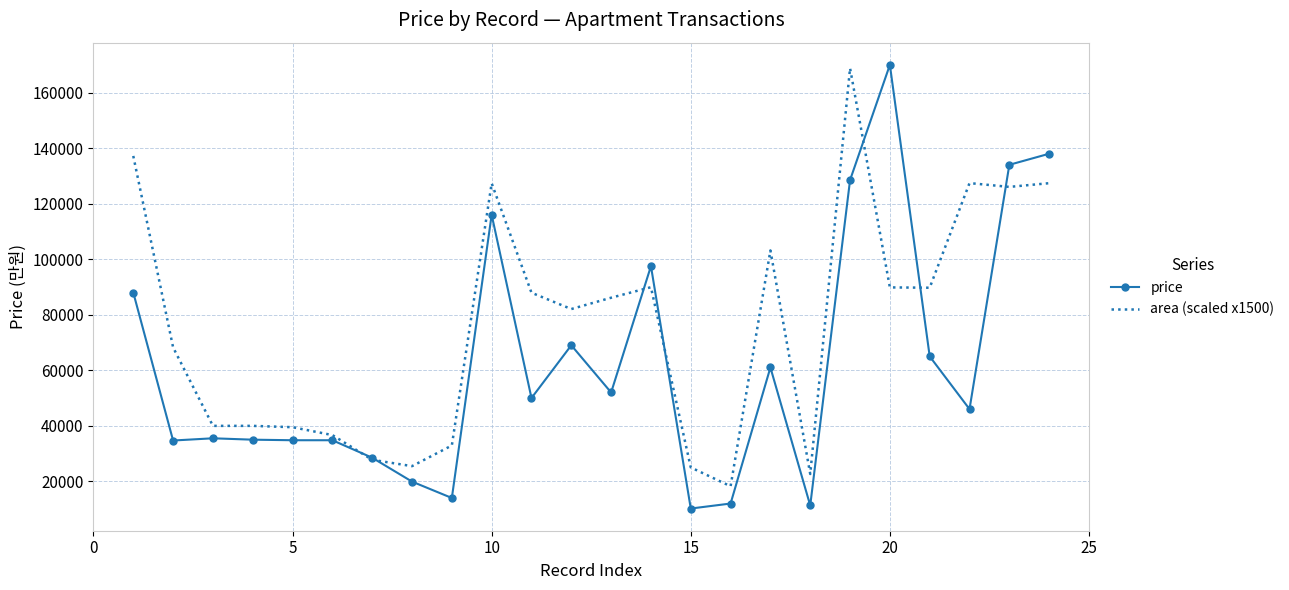

What is the minimum value for price?

10200.0